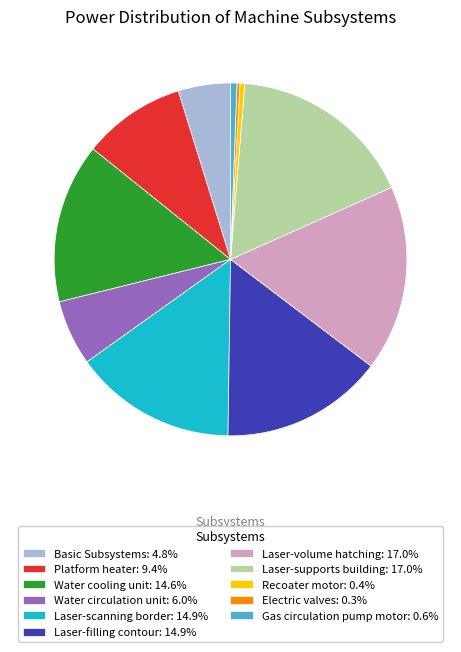

Is the sum of Recoater motor: 0.4% and Water cooling unit: 14.6% greater than half?

No